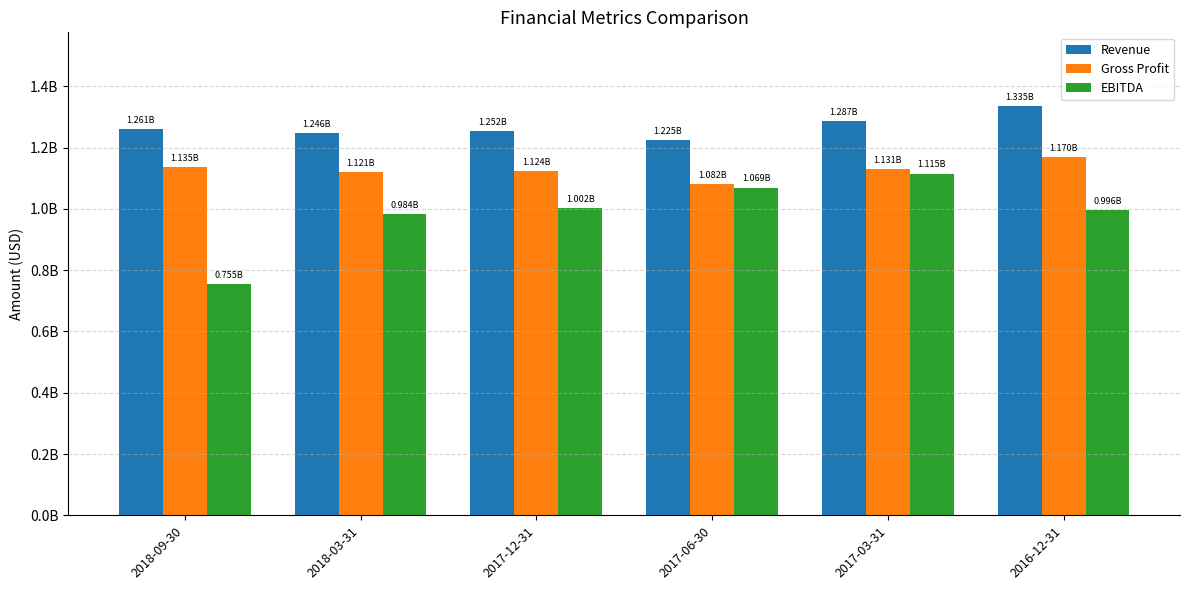

What are all the series names shown in the legend?

Revenue, Gross Profit, EBITDA